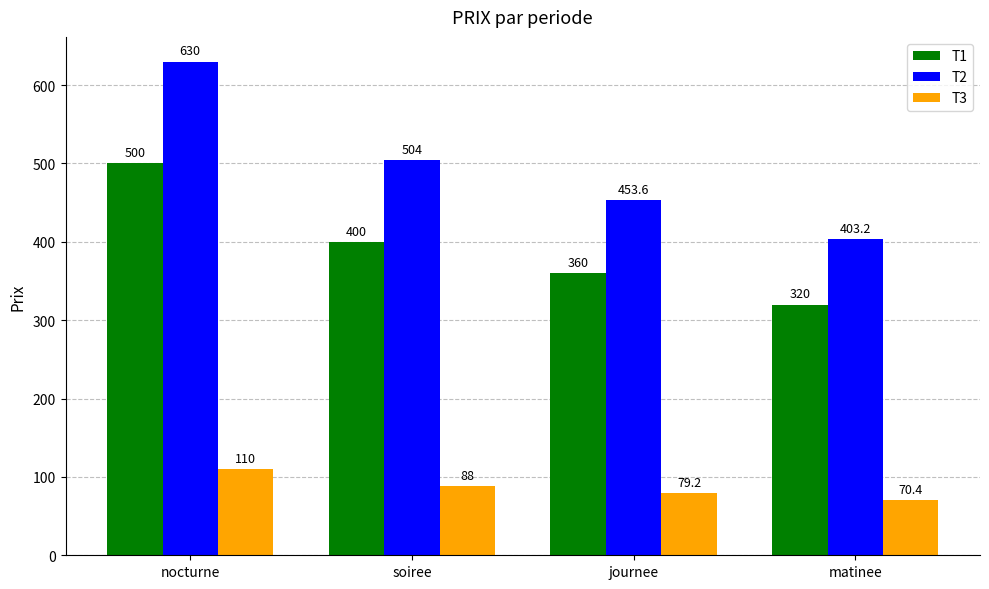

Reading right to left, transcribe all the data shown in this chart.

T1: matinee=320.0	journee=360.0	soiree=400.0	nocturne=500.0
T2: matinee=403.2	journee=453.6	soiree=504.0	nocturne=630.0
T3: matinee=70.4	journee=79.2	soiree=88.0	nocturne=110.0